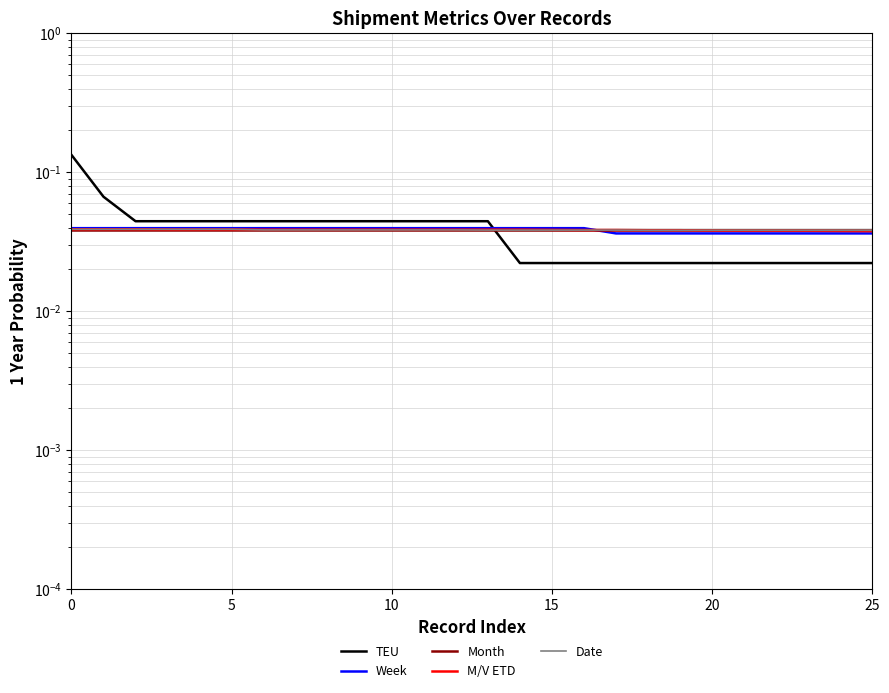

List the series in order of their peak value, lowest first.

Month, Date, M/V ETD, Week, TEU